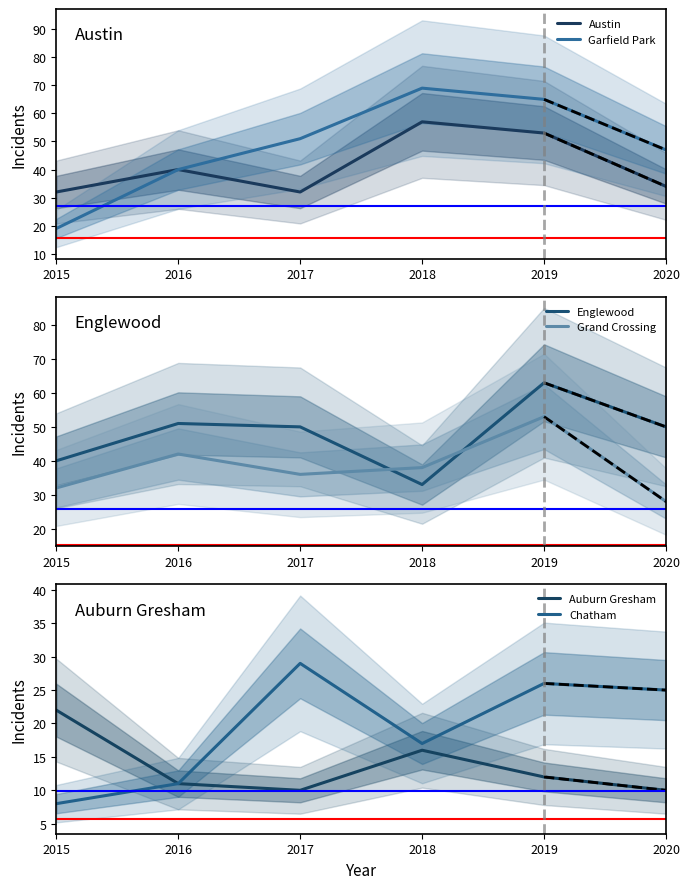

Which series changed the most between 2016 and 2019?

Garfield Park